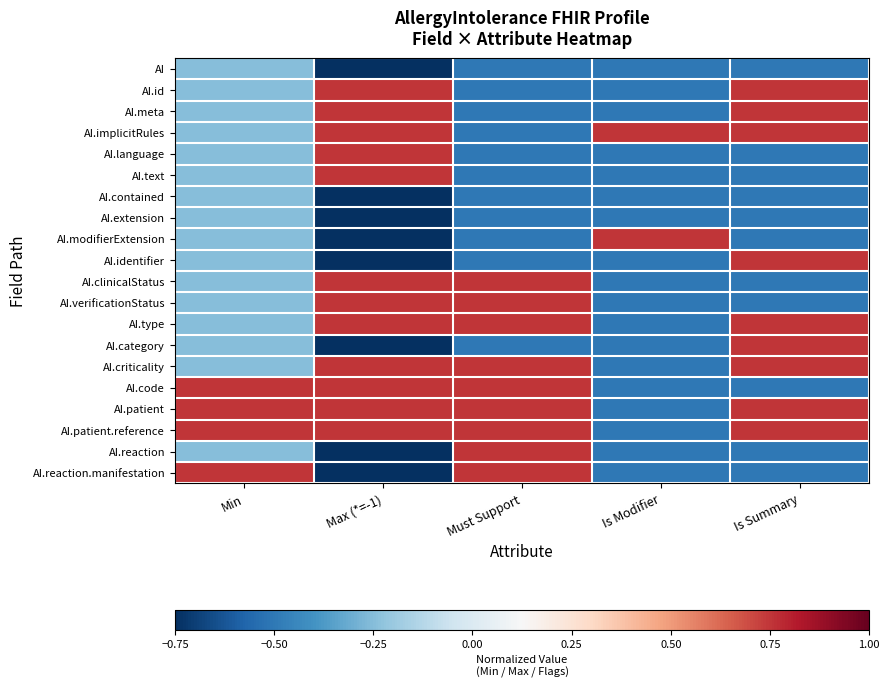

Reading left to right, list all the values displayed in this chart.

AI: Min=-0.2	Max (*=-1)=-0.8	Must Support=-0.5	Is Modifier=-0.5	Is Summary=-0.5
AI.id: Min=-0.2	Max (*=-1)=0.8	Must Support=-0.5	Is Modifier=-0.5	Is Summary=0.8
AI.meta: Min=-0.2	Max (*=-1)=0.8	Must Support=-0.5	Is Modifier=-0.5	Is Summary=0.8
AI.implicitRules: Min=-0.2	Max (*=-1)=0.8	Must Support=-0.5	Is Modifier=0.8	Is Summary=0.8
AI.language: Min=-0.2	Max (*=-1)=0.8	Must Support=-0.5	Is Modifier=-0.5	Is Summary=-0.5
AI.text: Min=-0.2	Max (*=-1)=0.8	Must Support=-0.5	Is Modifier=-0.5	Is Summary=-0.5
AI.contained: Min=-0.2	Max (*=-1)=-0.8	Must Support=-0.5	Is Modifier=-0.5	Is Summary=-0.5
AI.extension: Min=-0.2	Max (*=-1)=-0.8	Must Support=-0.5	Is Modifier=-0.5	Is Summary=-0.5
AI.modifierExtension: Min=-0.2	Max (*=-1)=-0.8	Must Support=-0.5	Is Modifier=0.8	Is Summary=-0.5
AI.identifier: Min=-0.2	Max (*=-1)=-0.8	Must Support=-0.5	Is Modifier=-0.5	Is Summary=0.8
AI.clinicalStatus: Min=-0.2	Max (*=-1)=0.8	Must Support=0.8	Is Modifier=-0.5	Is Summary=-0.5
AI.verificationStatus: Min=-0.2	Max (*=-1)=0.8	Must Support=0.8	Is Modifier=-0.5	Is Summary=-0.5
AI.type: Min=-0.2	Max (*=-1)=0.8	Must Support=0.8	Is Modifier=-0.5	Is Summary=0.8
AI.category: Min=-0.2	Max (*=-1)=-0.8	Must Support=-0.5	Is Modifier=-0.5	Is Summary=0.8
AI.criticality: Min=-0.2	Max (*=-1)=0.8	Must Support=0.8	Is Modifier=-0.5	Is Summary=0.8
AI.code: Min=0.8	Max (*=-1)=0.8	Must Support=0.8	Is Modifier=-0.5	Is Summary=-0.5
AI.patient: Min=0.8	Max (*=-1)=0.8	Must Support=0.8	Is Modifier=-0.5	Is Summary=0.8
AI.patient.reference: Min=0.8	Max (*=-1)=0.8	Must Support=0.8	Is Modifier=-0.5	Is Summary=0.8
AI.reaction: Min=-0.2	Max (*=-1)=-0.8	Must Support=0.8	Is Modifier=-0.5	Is Summary=-0.5
AI.reaction.manifestation: Min=0.8	Max (*=-1)=-0.8	Must Support=0.8	Is Modifier=-0.5	Is Summary=-0.5